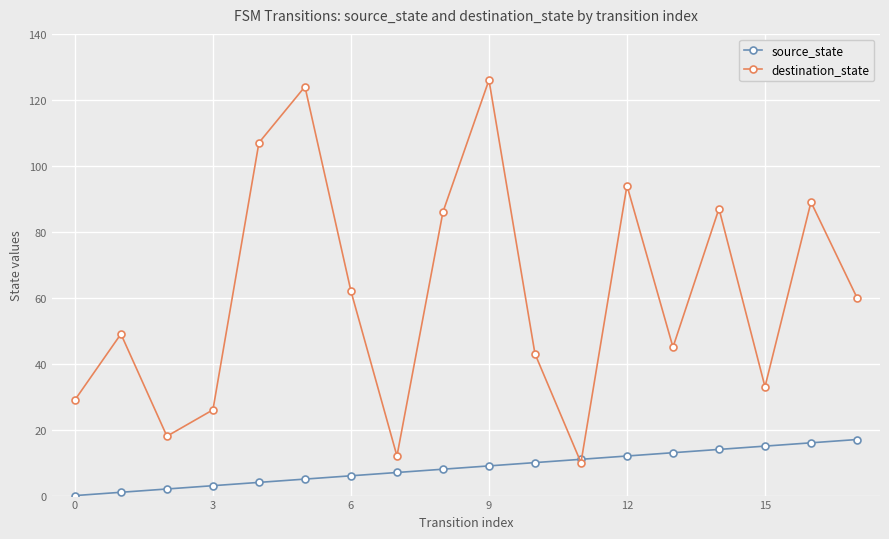

What is the maximum value for source_state?

17